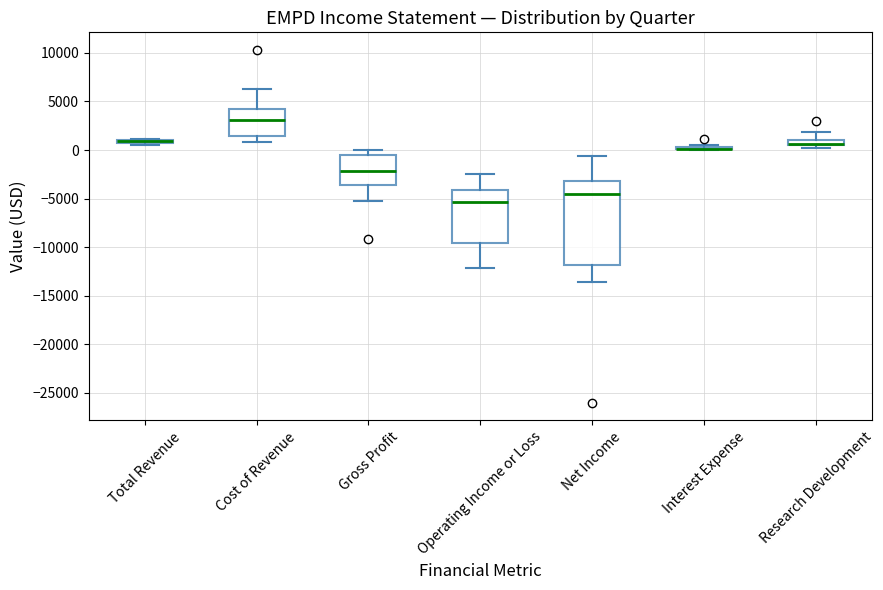

Which box is the tallest, from its lower edge to its upper edge?

Net Income